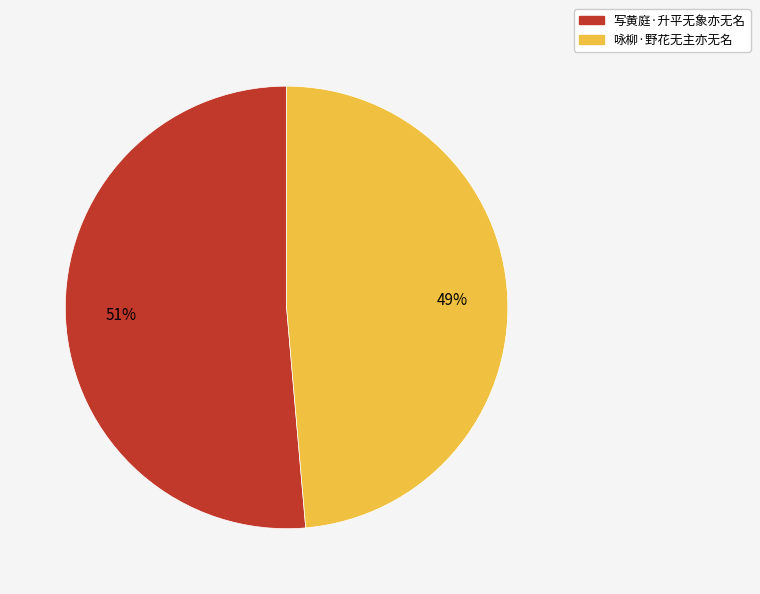

Which category has the biggest portion of the pie?

写黄庭·升平无象亦无名